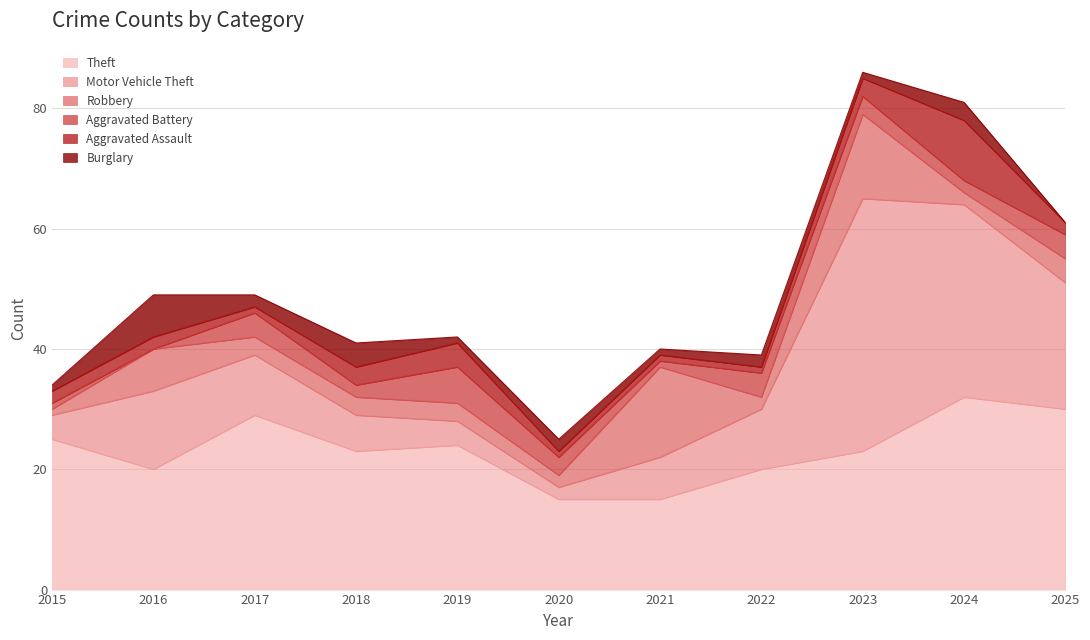

List the labels in order of Theft value, largest first.

2024, 2025, 2017, 2015, 2019, 2018, 2023, 2016, 2022, 2020, 2021